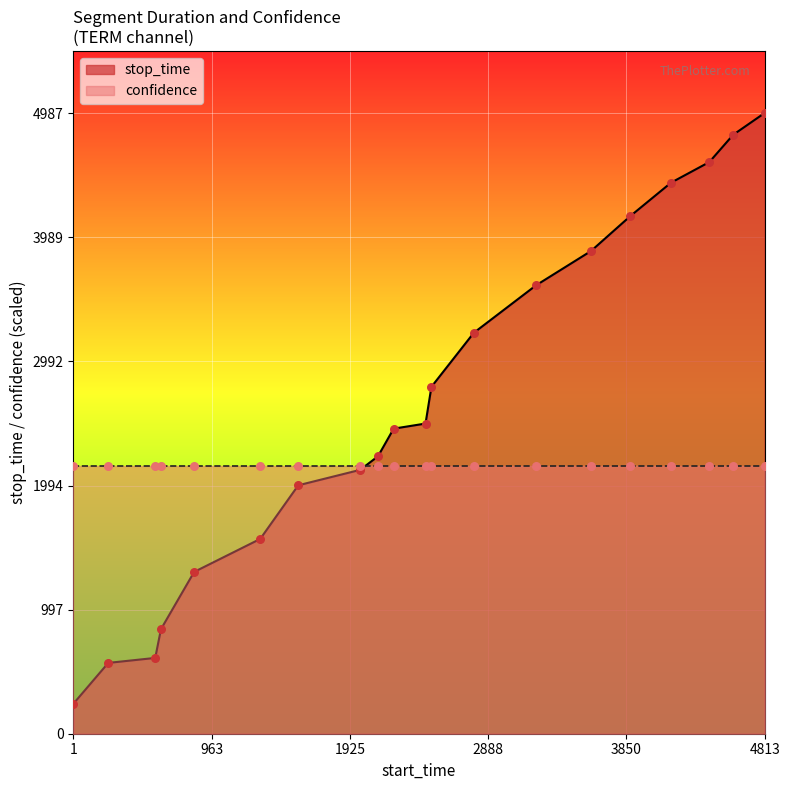

What is the minimum value for stop_time?

242